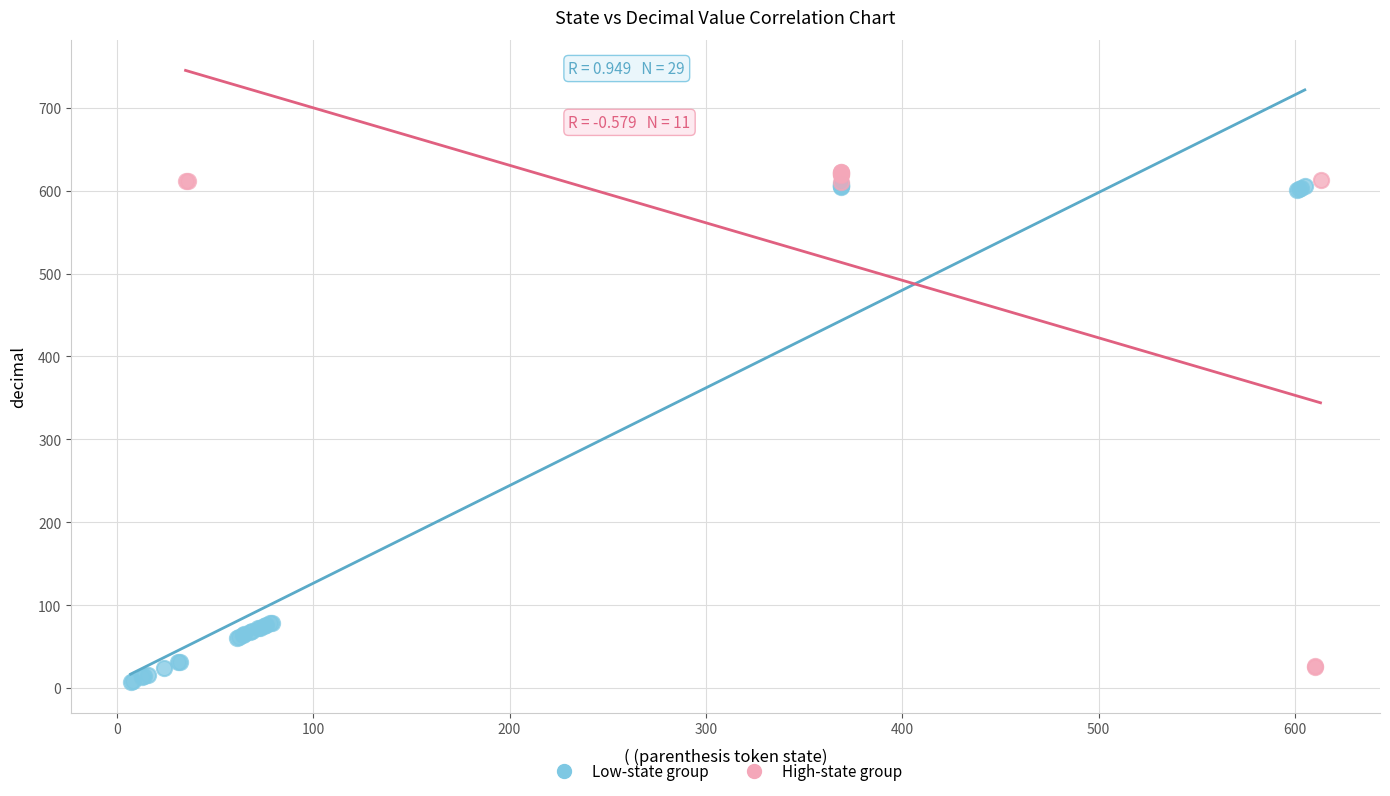

Which series has the widest spread of Y values?

Low-state group